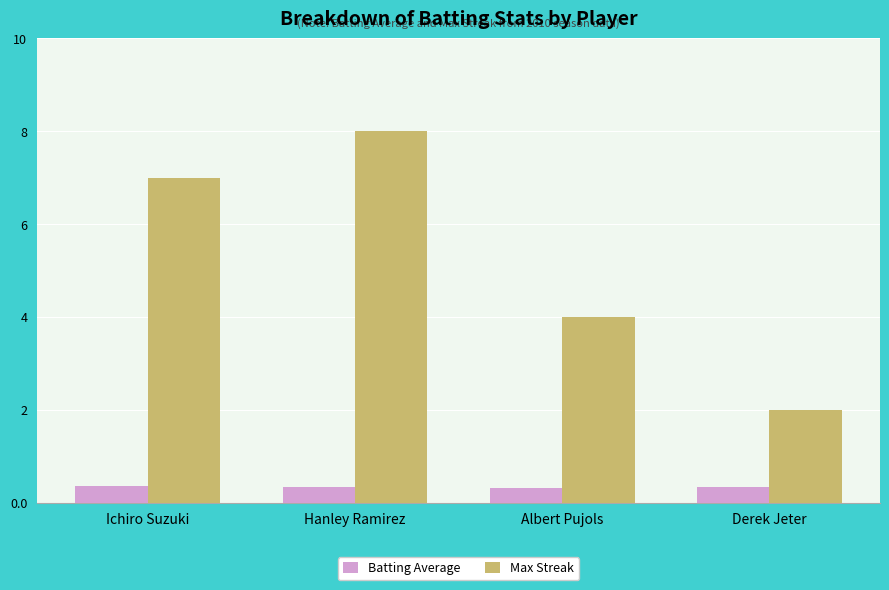

What is the label of the 4th bar from the right?

Ichiro Suzuki